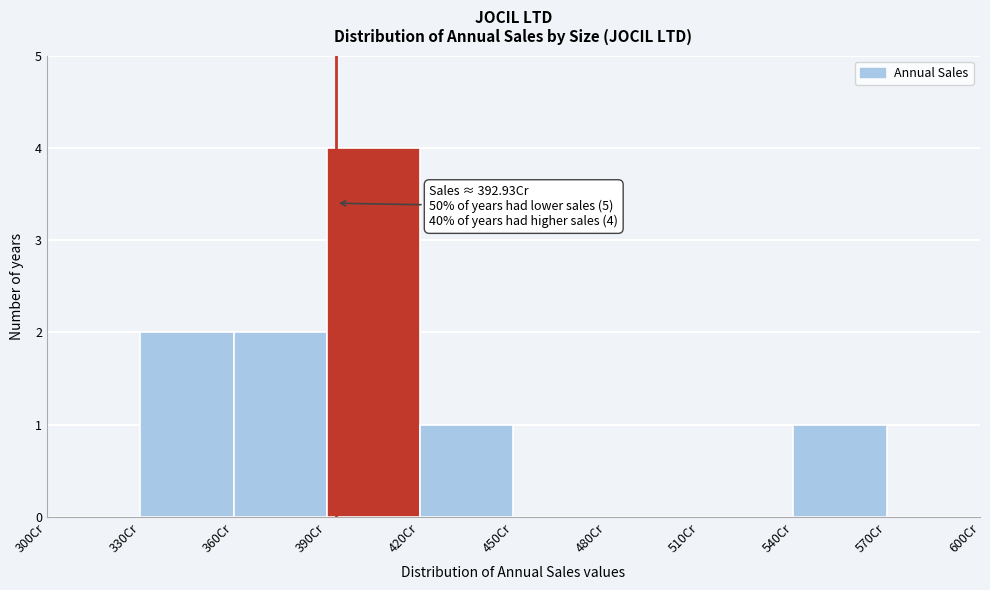

Over which range of the x-axis is the bar tallest?

390 to 420